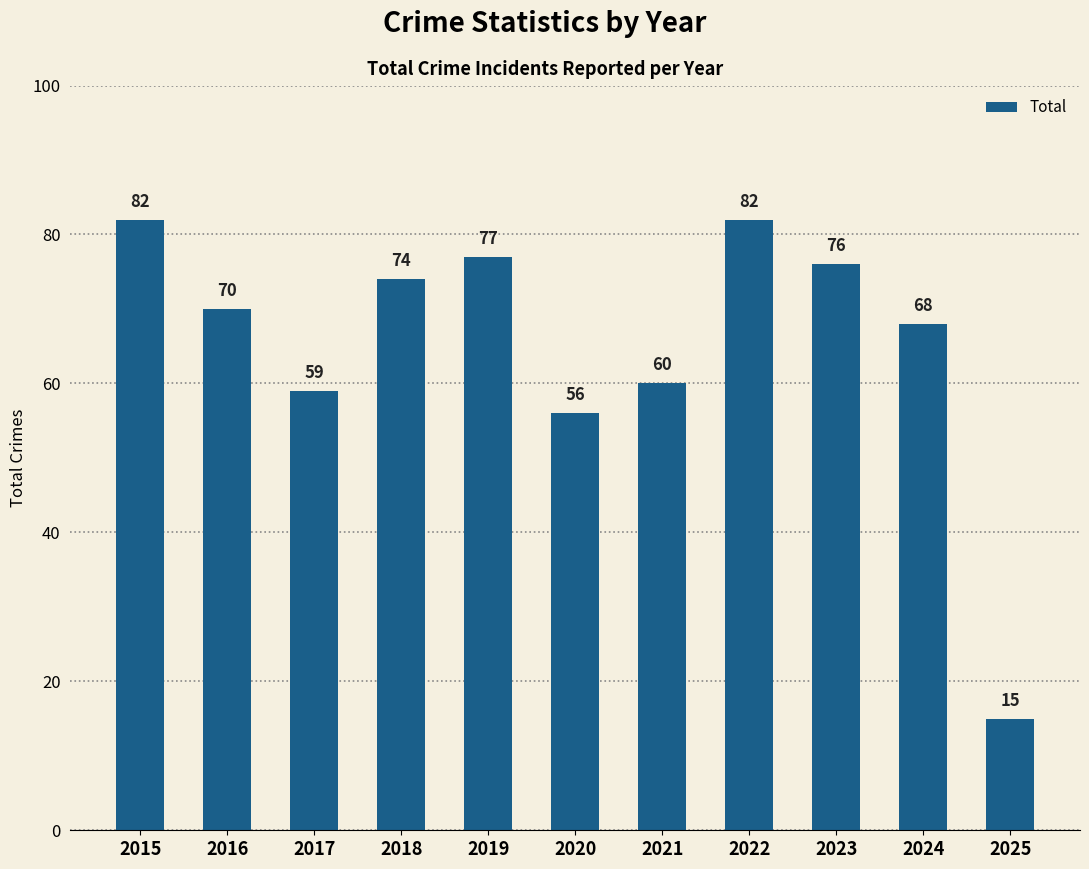

How many bars are there in total?

11